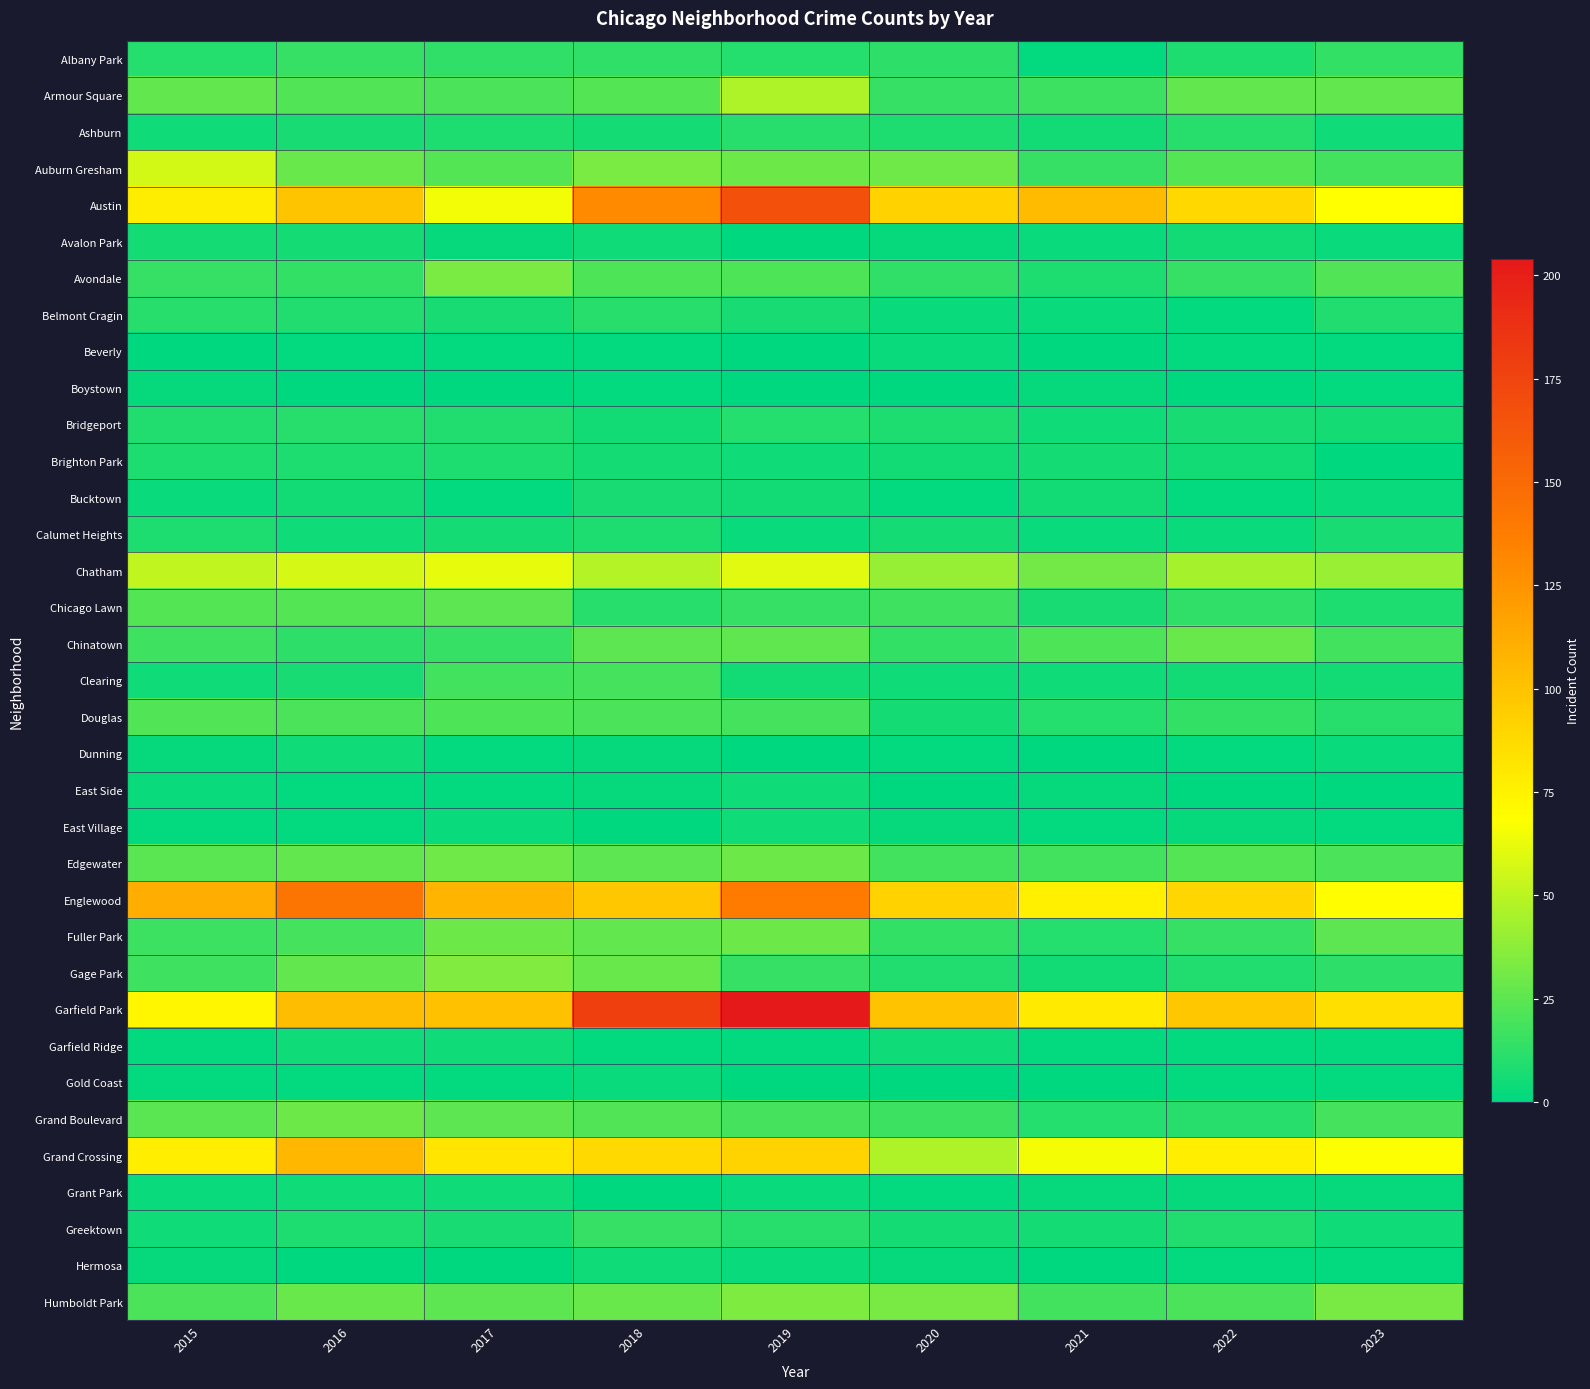

Which series has the largest range (max minus min)?

Garfield Park